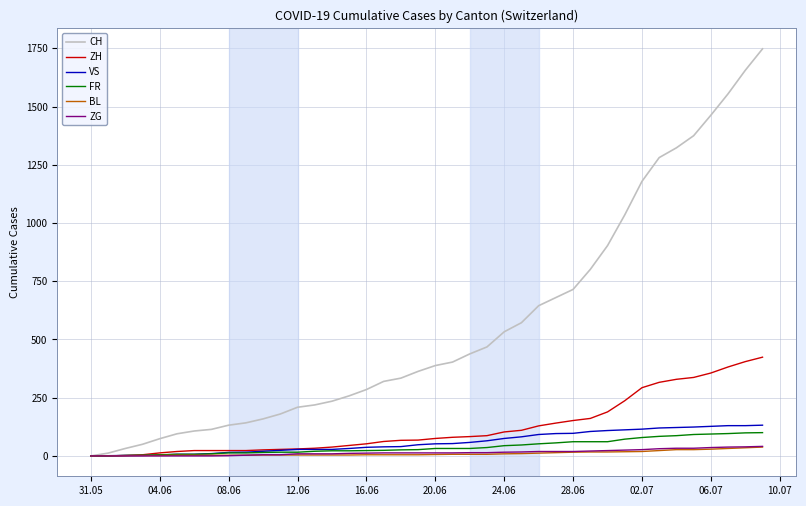

What is the maximum value for FR?

100